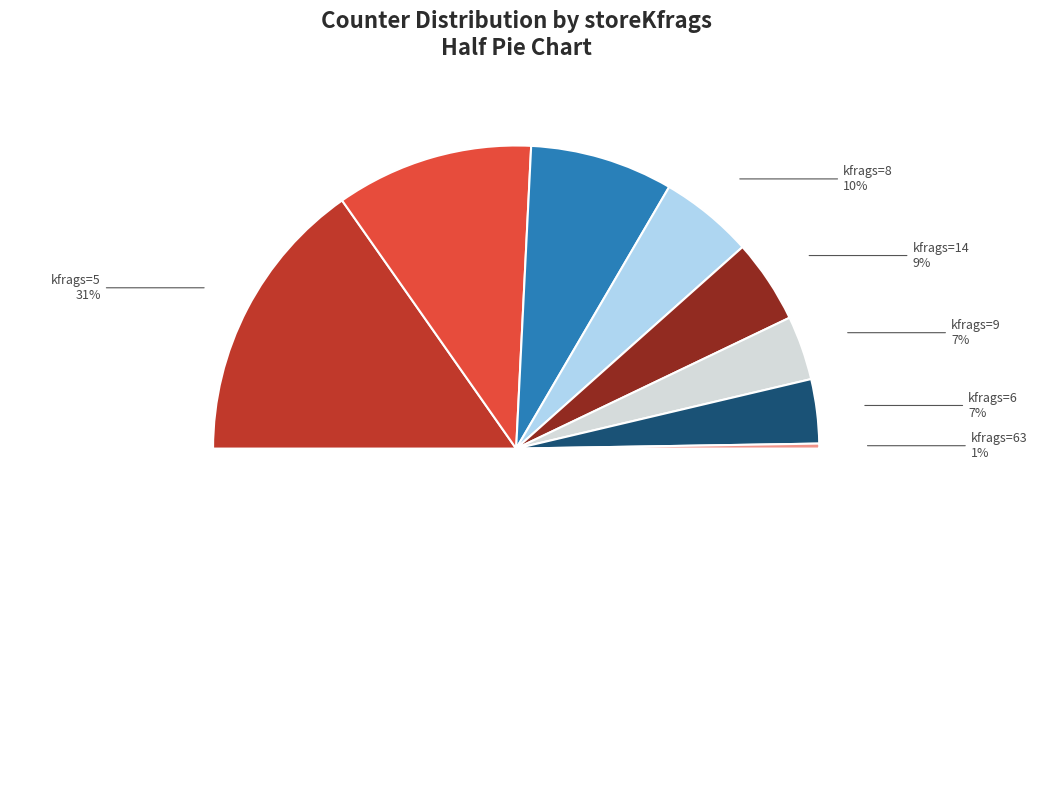

What percentage is the 63 slice, to the nearest percent?

1%